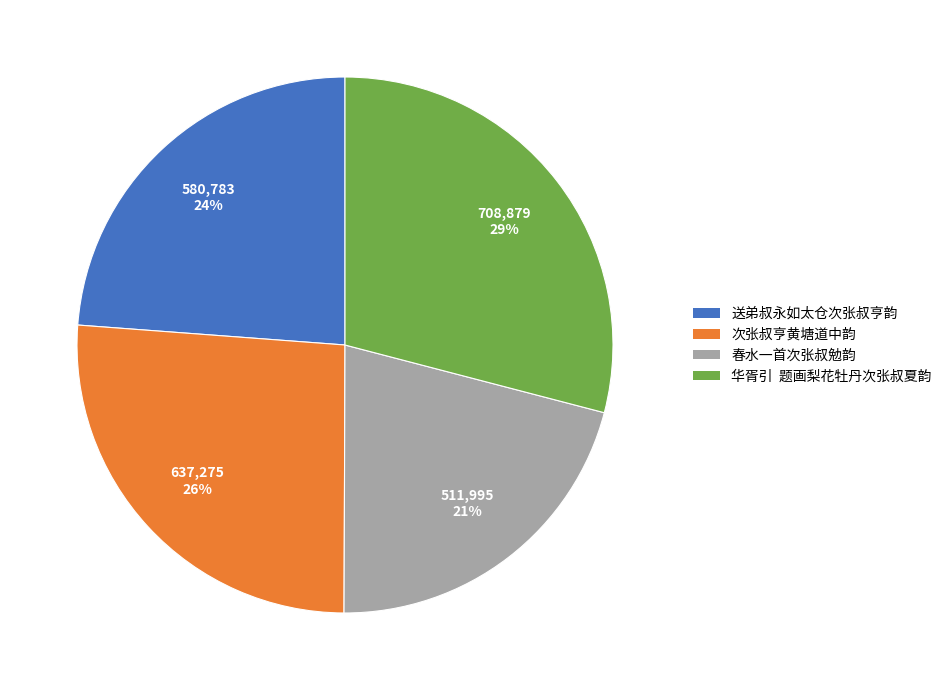

Which slice is the smallest?

春水一首次张叔勉韵